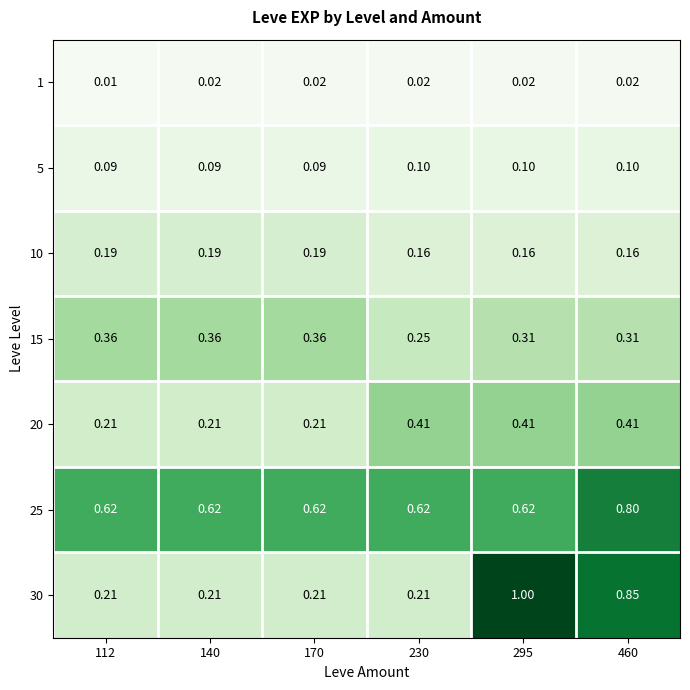

Is the value of 20 at 140 greater than the value of 5 at 460?

Yes